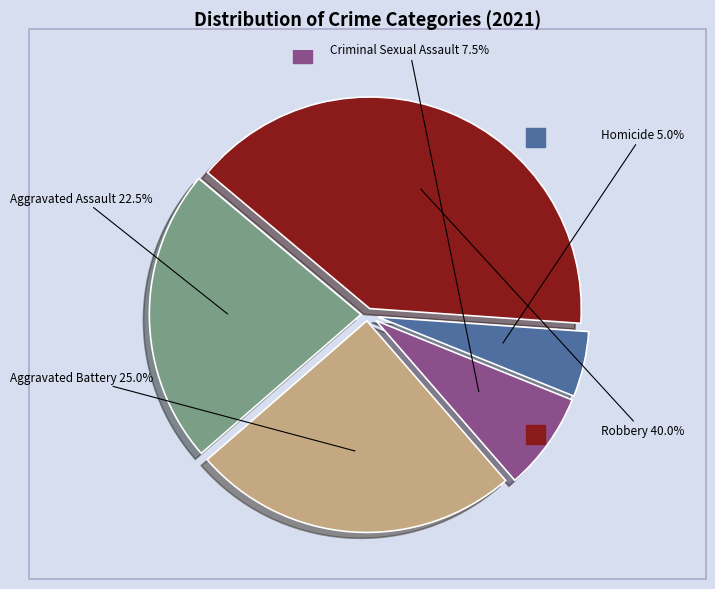

What is the total percentage of Aggravated Assault and Robbery?

62.5%